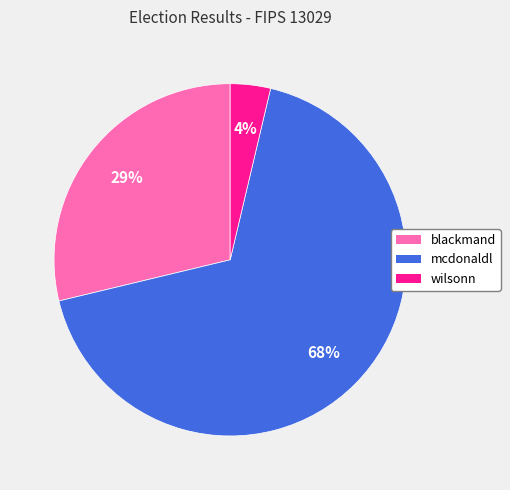

To the nearest percent, what is the combined percentage of mcdonaldl and wilsonn?

71%